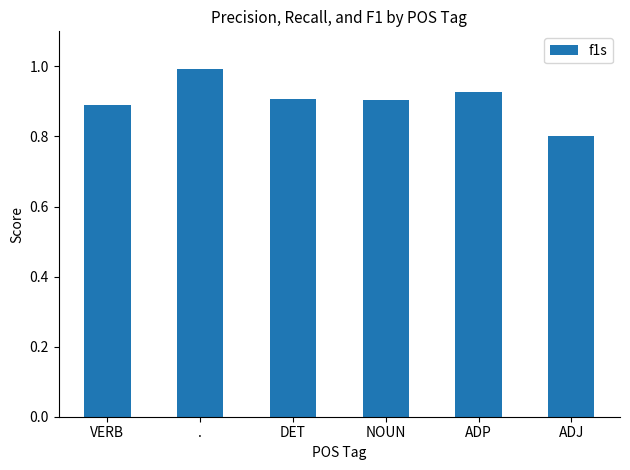

The value at ADP is 0.9. True or false?

True